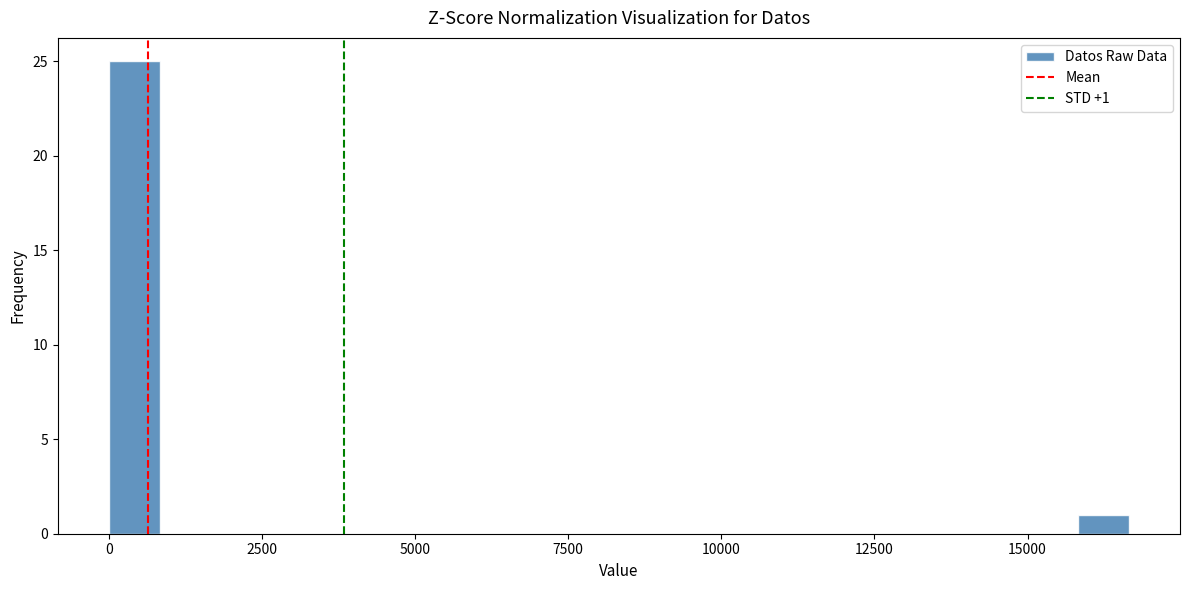

Read against the x-axis, roughly where is the centre of the tallest bar?

500